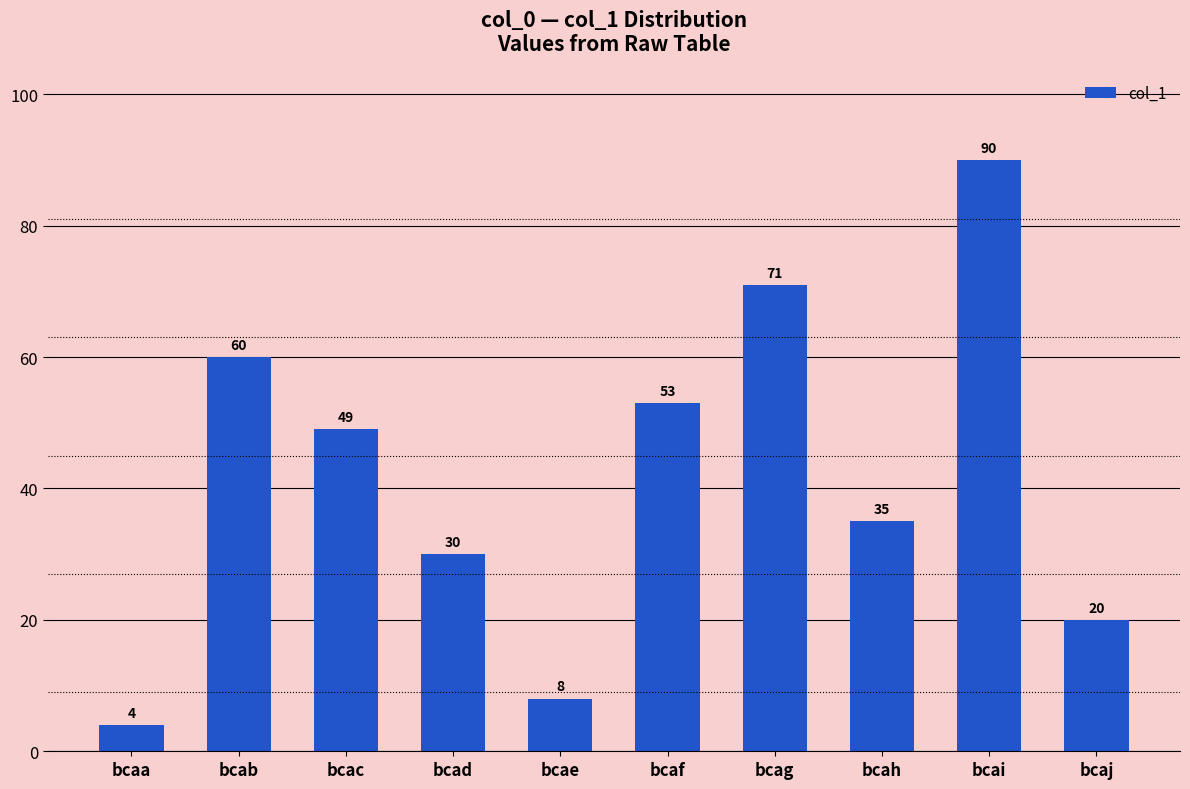

What is the minimum value shown in the chart?

4